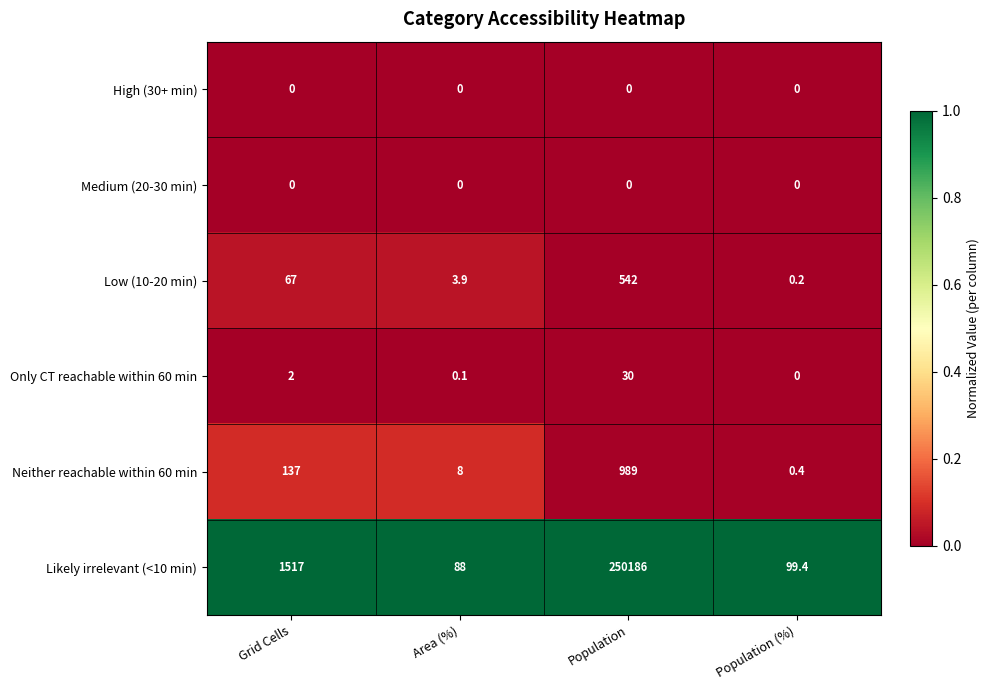

Reading left to right, list all the values displayed in this chart.

High (30+ min): 0.0	0.0	0.0	0.0
Medium (20-30 min): 0.0	0.0	0.0	0.0
Low (10-20 min): 67.0	3.9	542.0	0.2
Only CT reachable within 60 min: 2.0	0.1	30.0	0.0
Neither reachable within 60 min: 137.0	8.0	989.0	0.4
Likely irrelevant (<10 min): 1517.0	88.0	250186.0	99.4